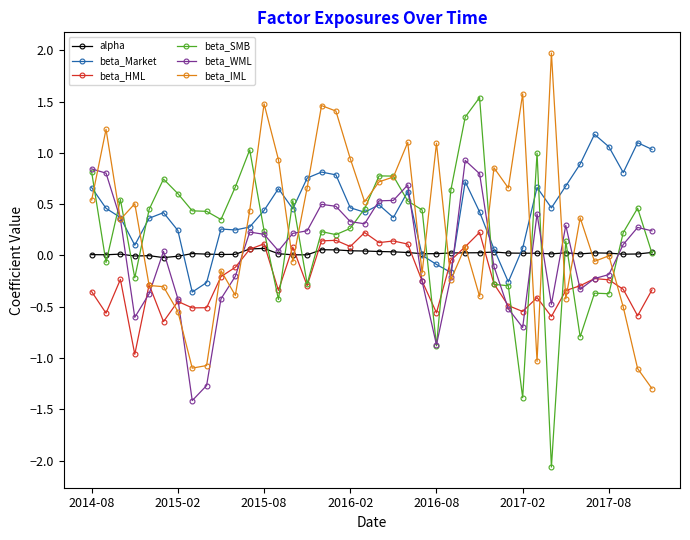

True or false: beta_Market and beta_HML intersect in this chart.

True